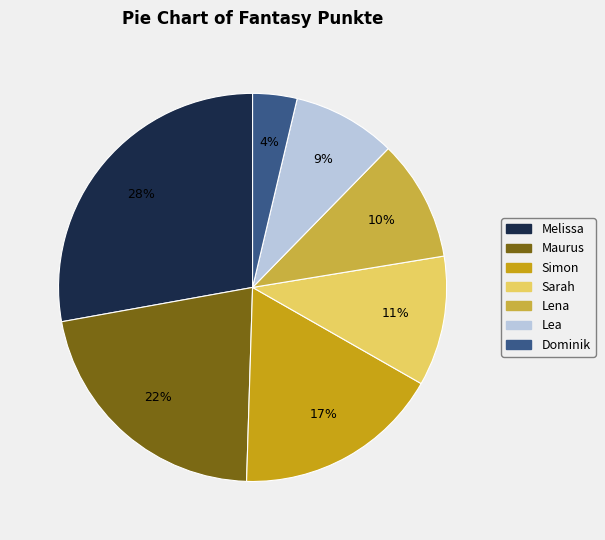

Approximately how many times larger is the value at Lena compared to Maurus?

0.5